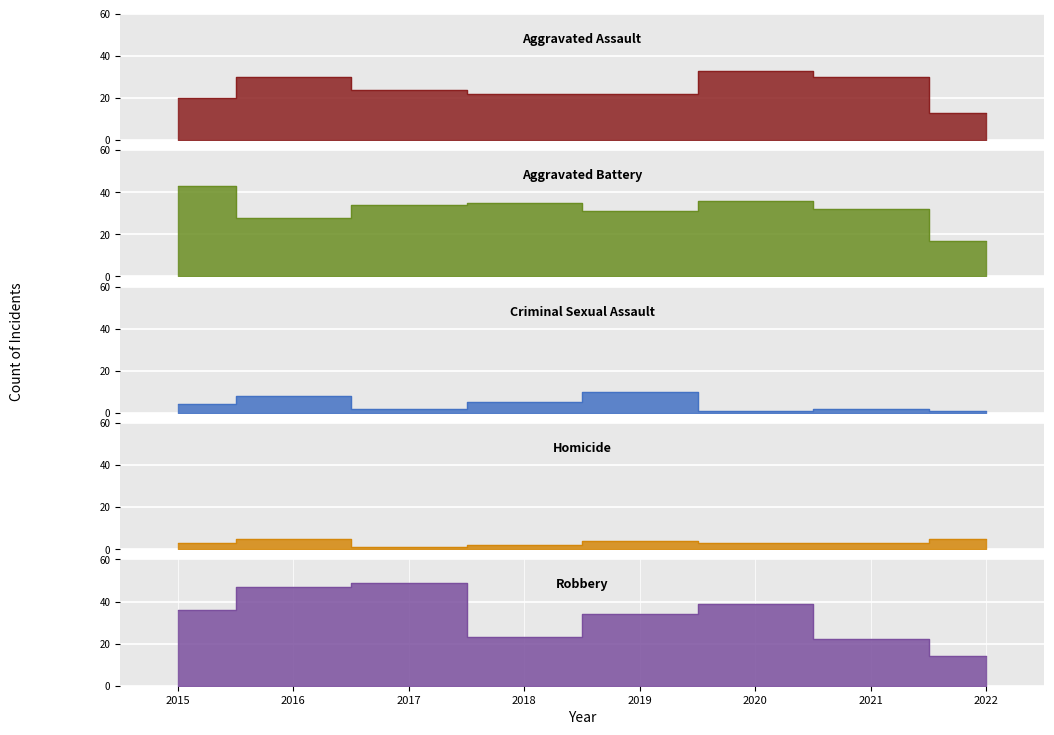

What is the difference between the highest and lowest values at 2017?

48